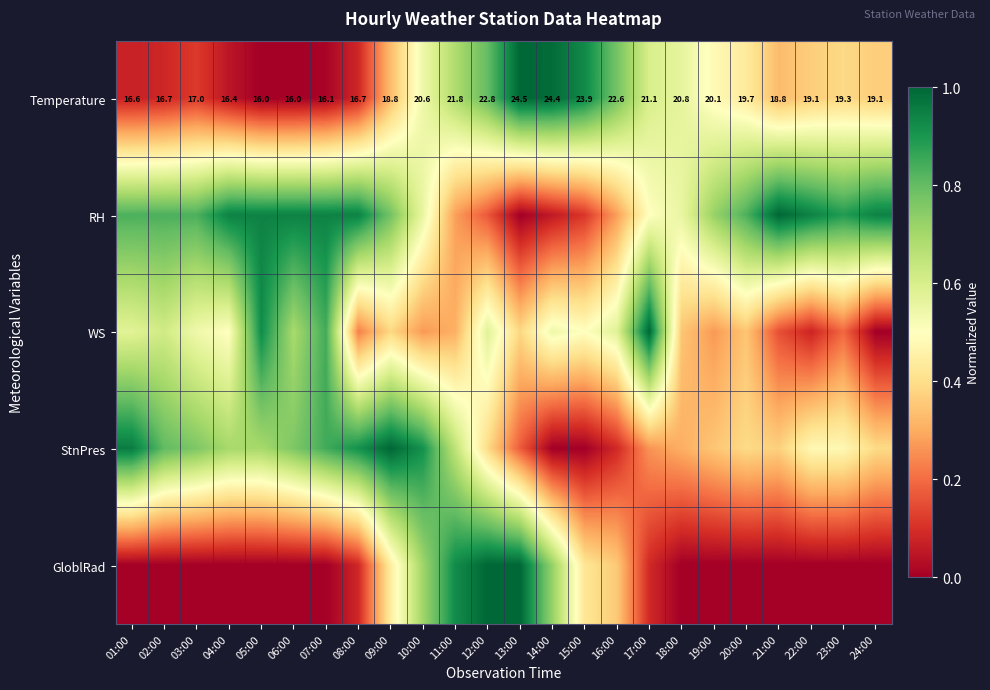

What is the maximum value for GloblRad?

1.0